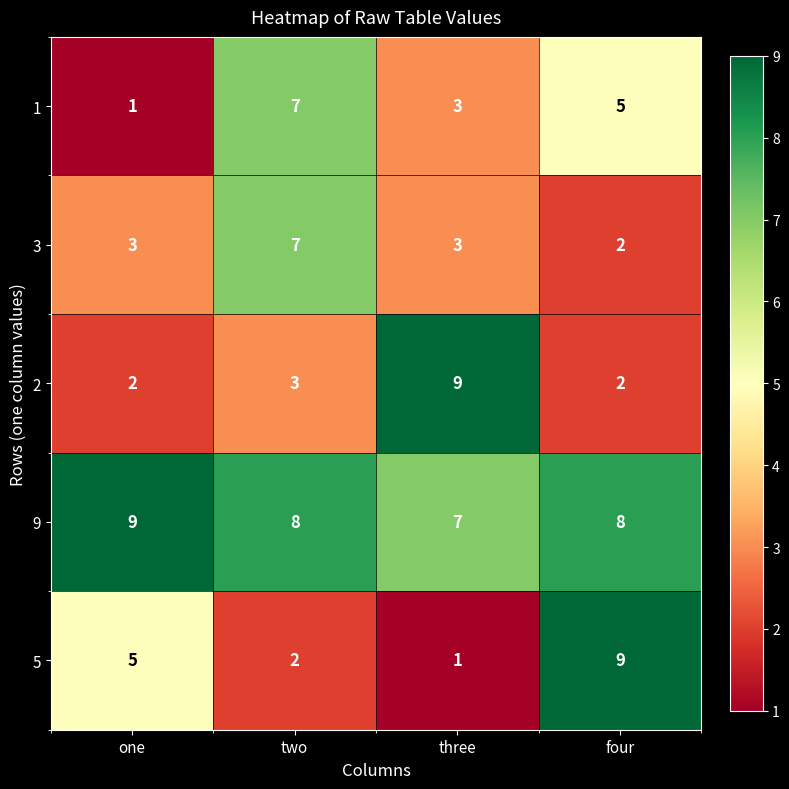

At how many categories does at least one series exceed 5?

4